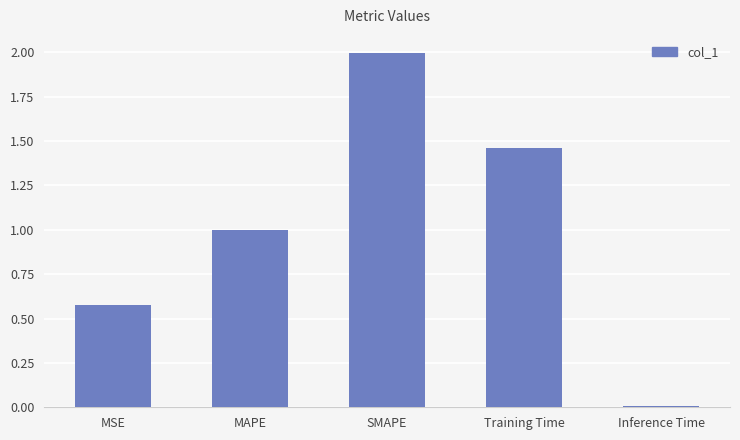

How many series are shown in this chart?

1